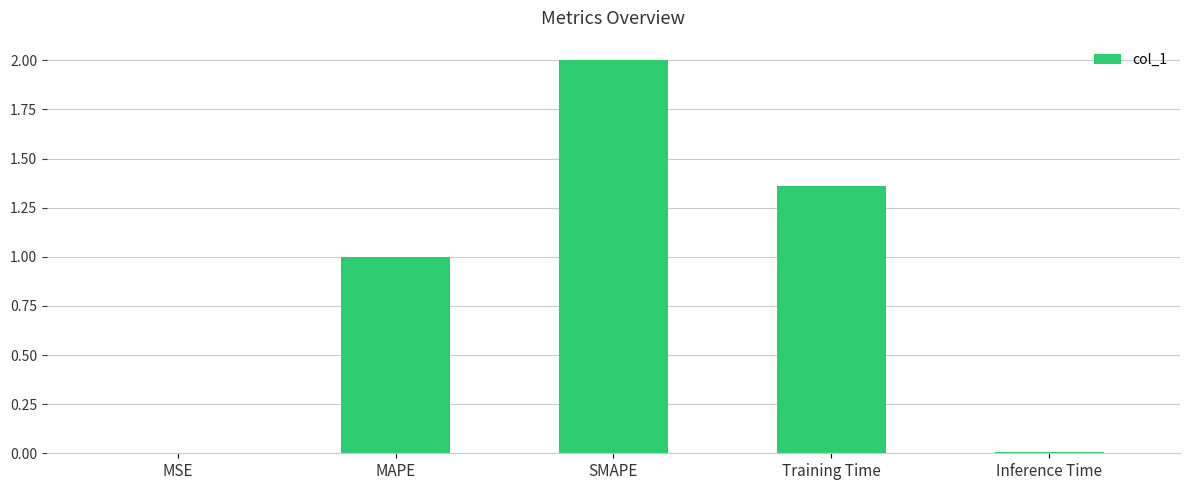

At which label does the data first exceed 1?

MAPE